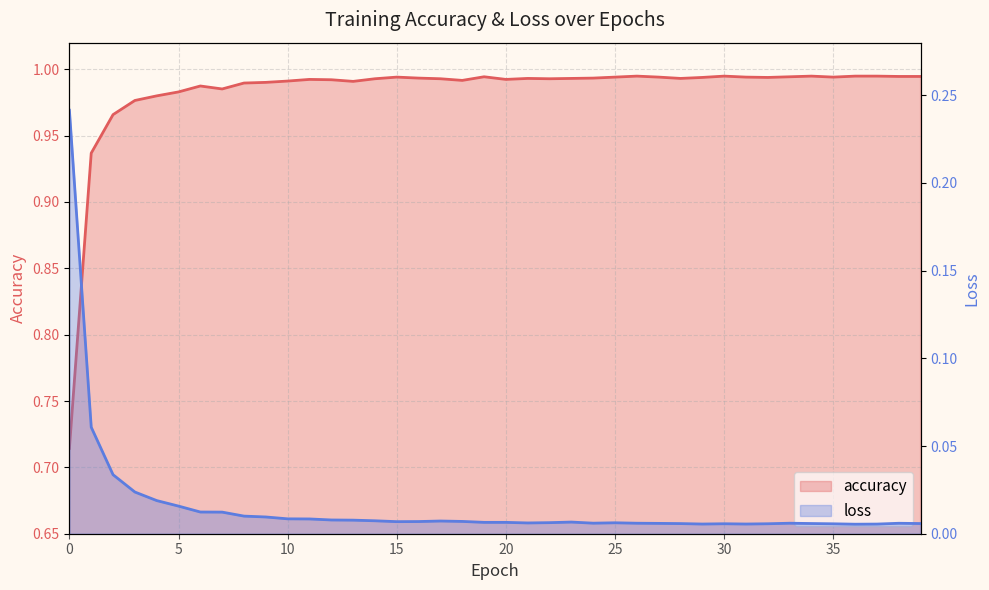

How many series are shown in this chart?

2